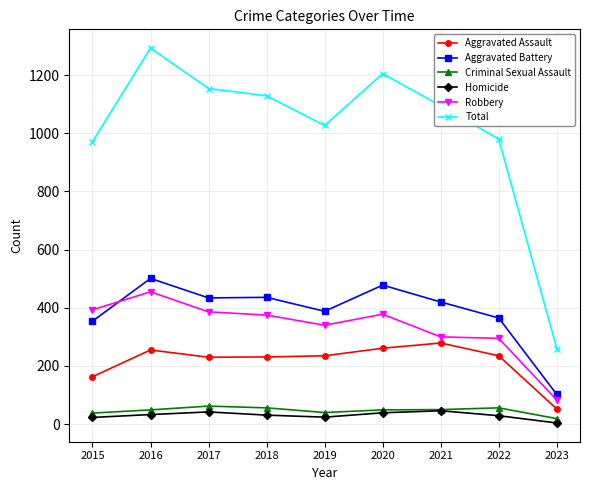

What are all the series names shown in the legend?

Aggravated Assault, Aggravated Battery, Criminal Sexual Assault, Homicide, Robbery, Total